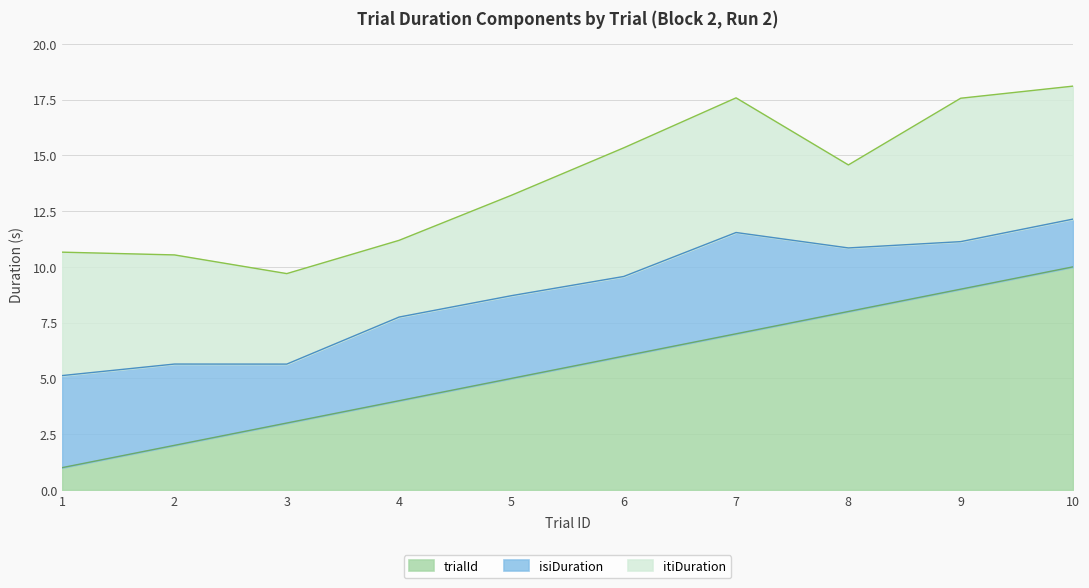

Which series has the largest range (max minus min)?

trialId